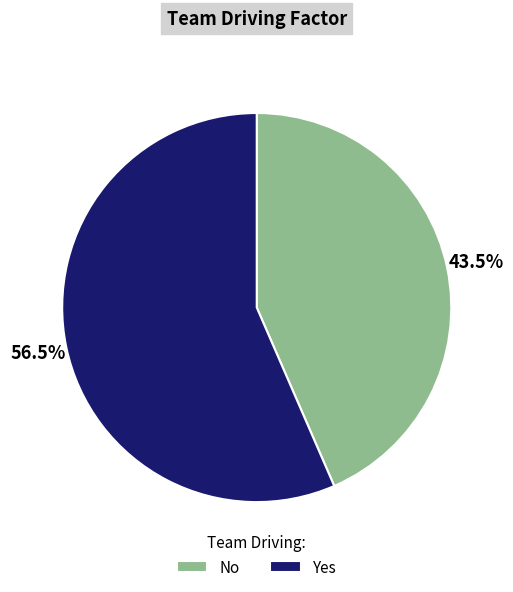

How much of the chart is everything except Yes?

43.5%